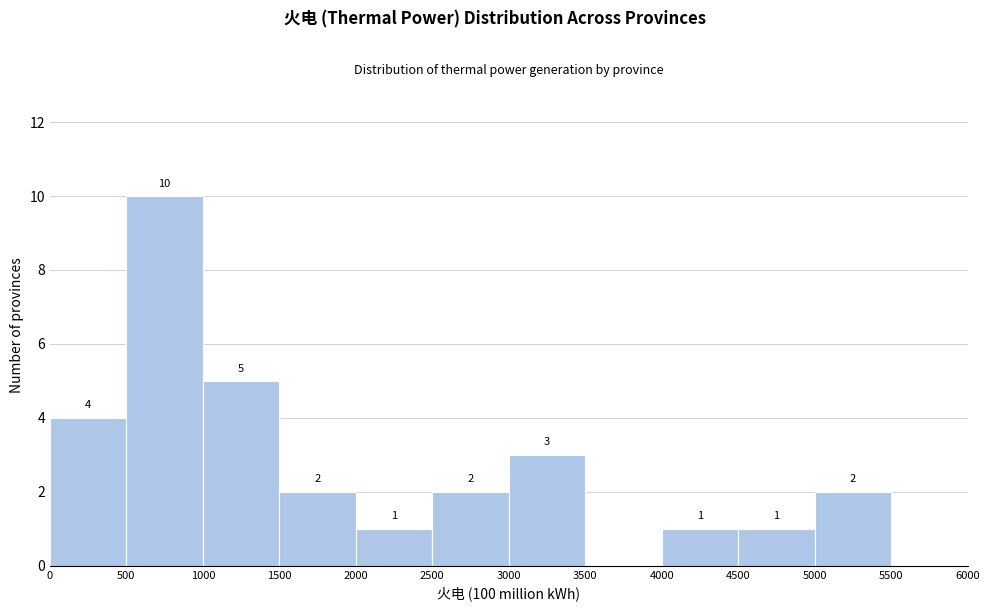

Which range on the x-axis has the tallest bar?

500 to 1000